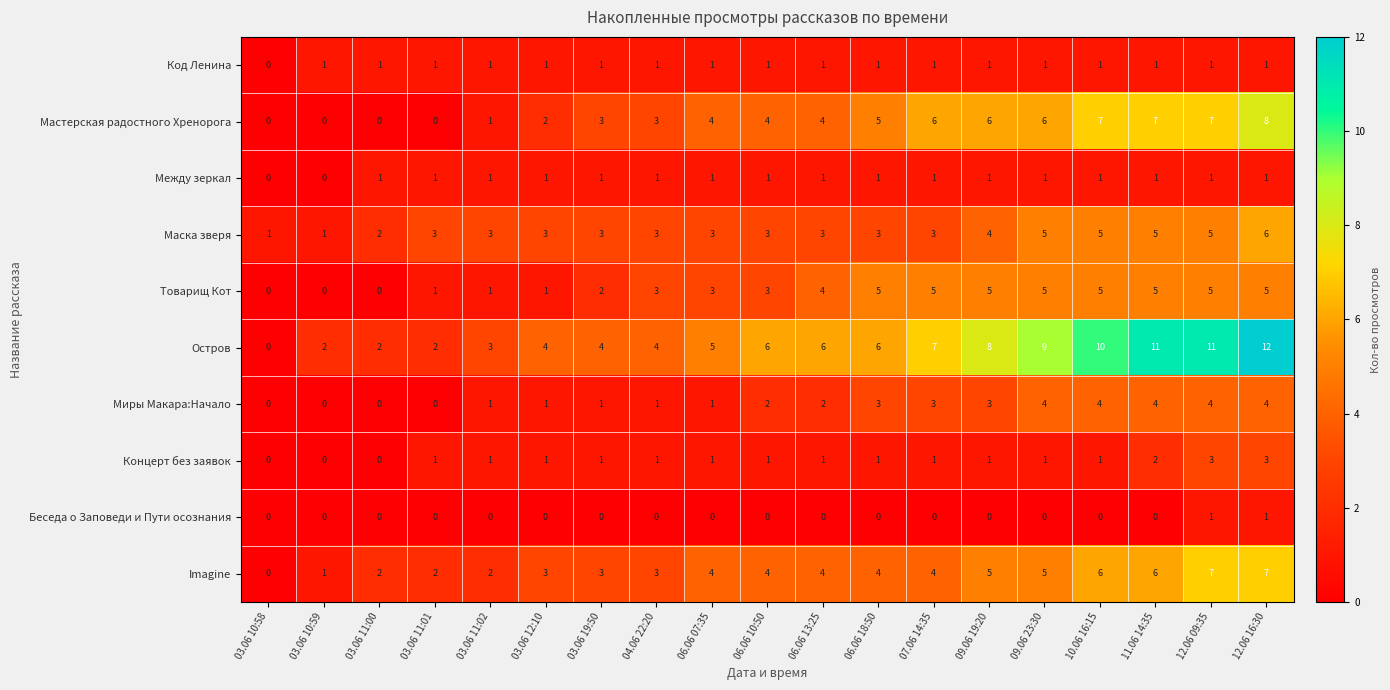

What is the highest value of the Остров series?

12